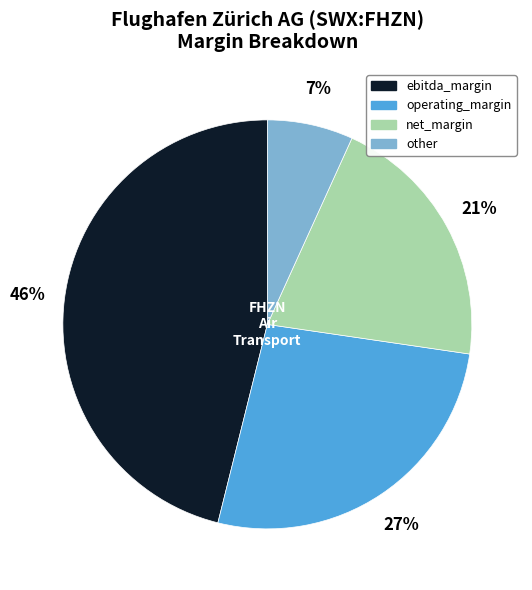

Rank the categories by value from lowest to highest.

other, net_margin, operating_margin, ebitda_margin